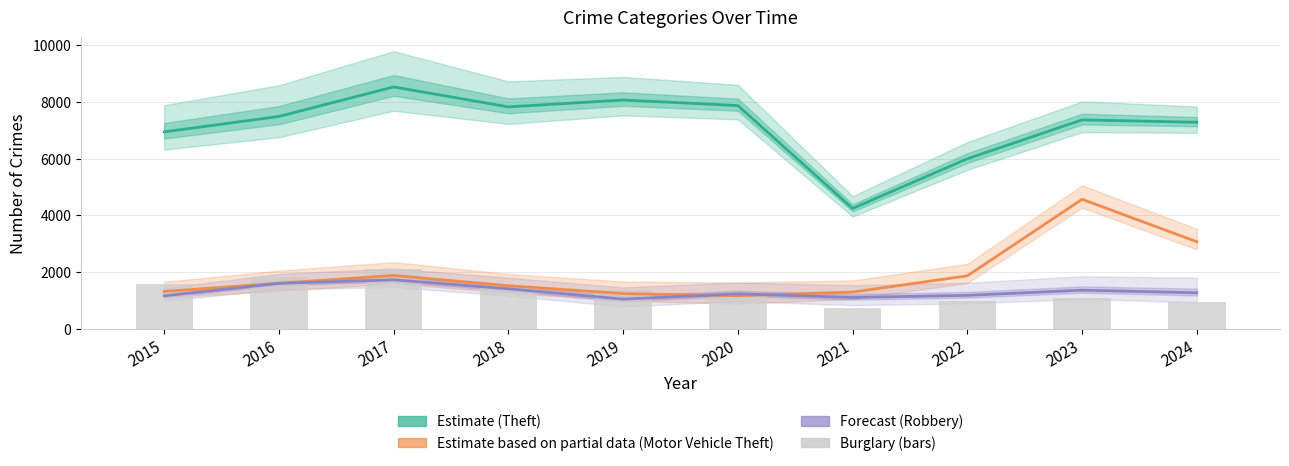

Which series changed the most between 2016 and 2017?

Theft (Estimate)